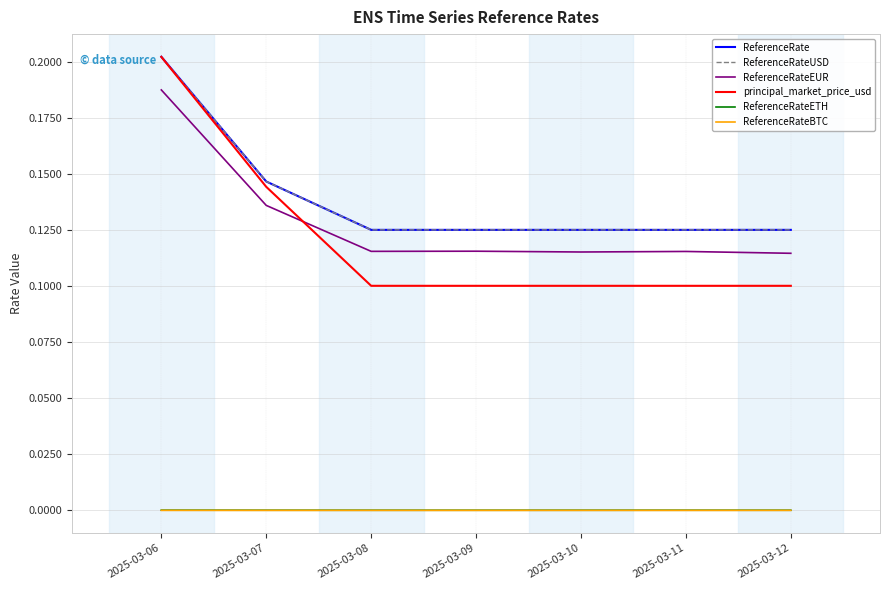

Does the chart have visible grid lines?

Yes